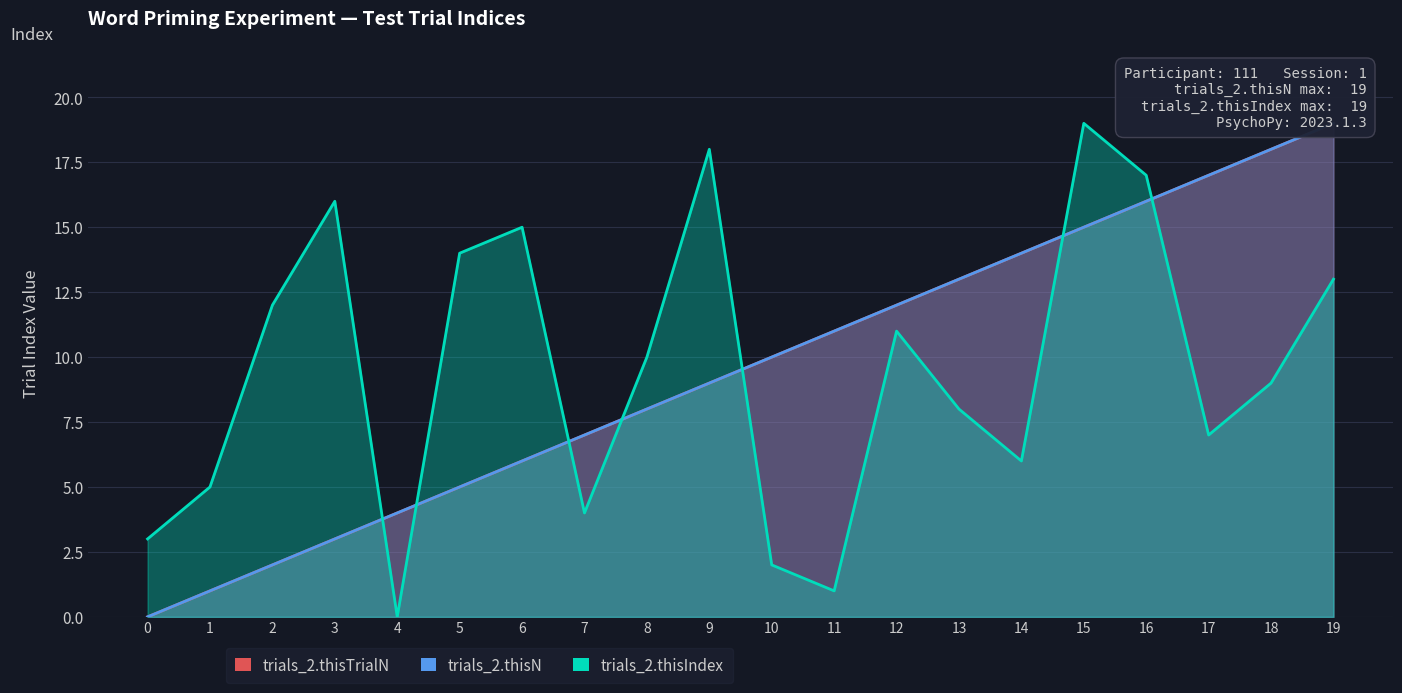

The trials_2.thisTrialN series shows 6 at 4. True or false?

False